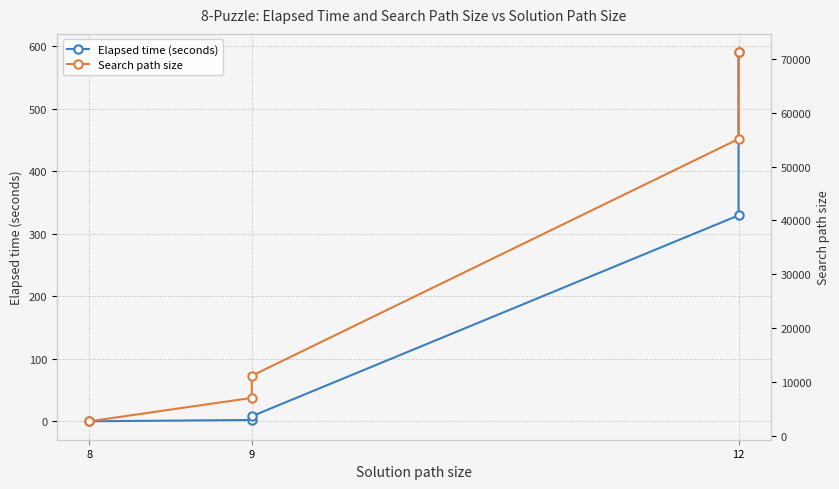

What is the highest value of the Elapsed time (seconds) series?

590.5